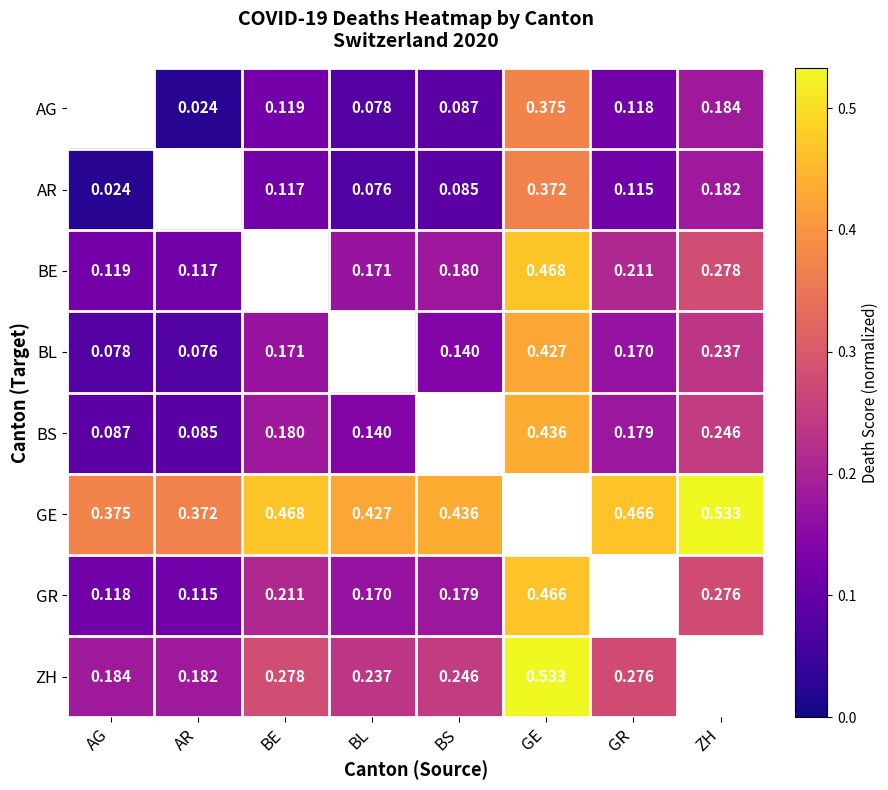

Is the value of BS at AG greater than the value of AR at GE?

No